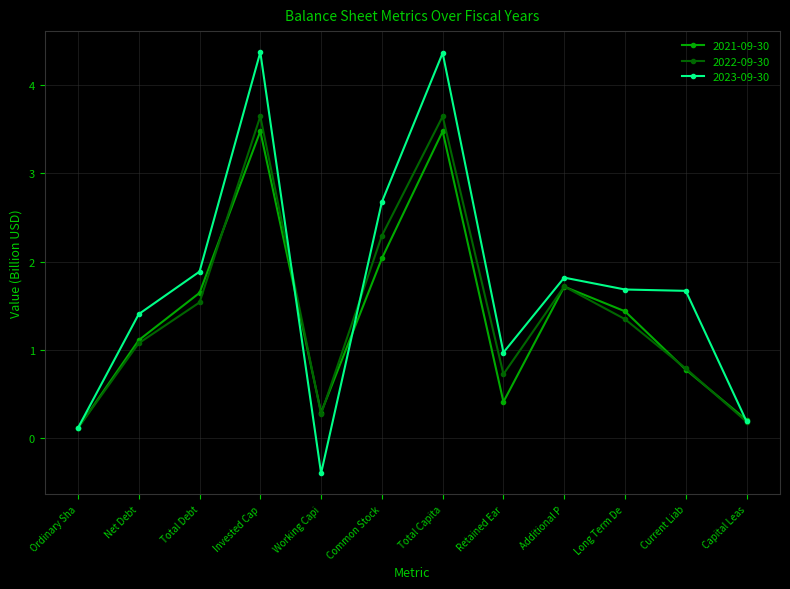

How many positive values does the 2023-09-30 series have?

11